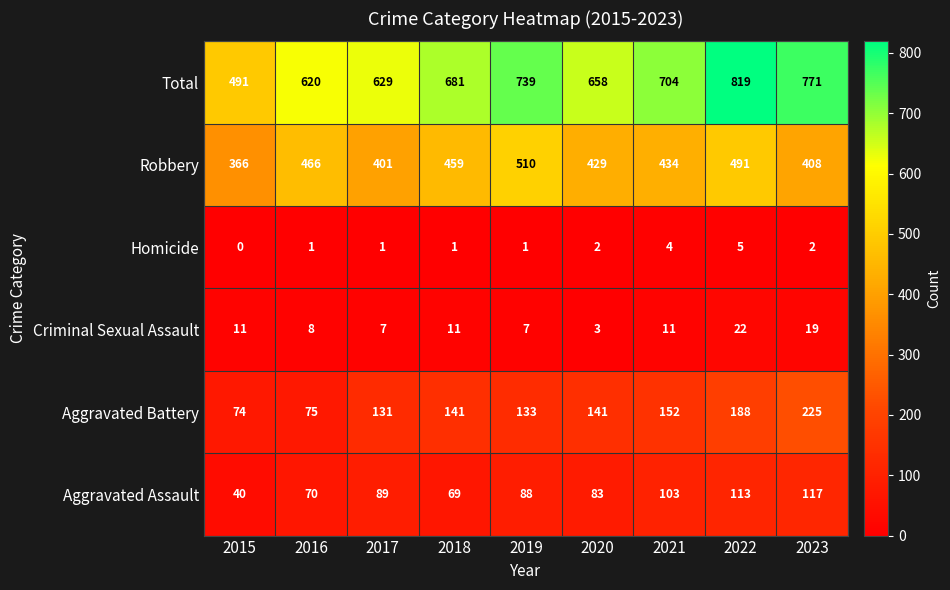

What is the difference between the second highest and second lowest values in the Aggravated Assault series?

44